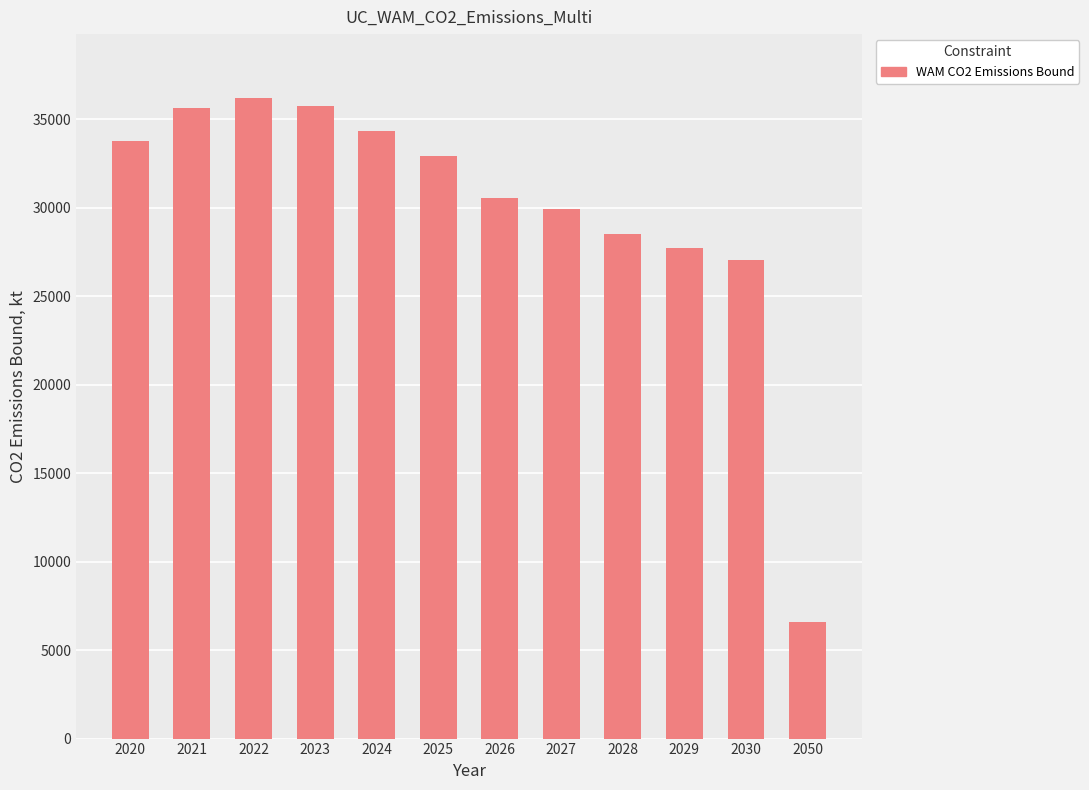

The chart shows a value of 34339 at 2024. True or false?

True